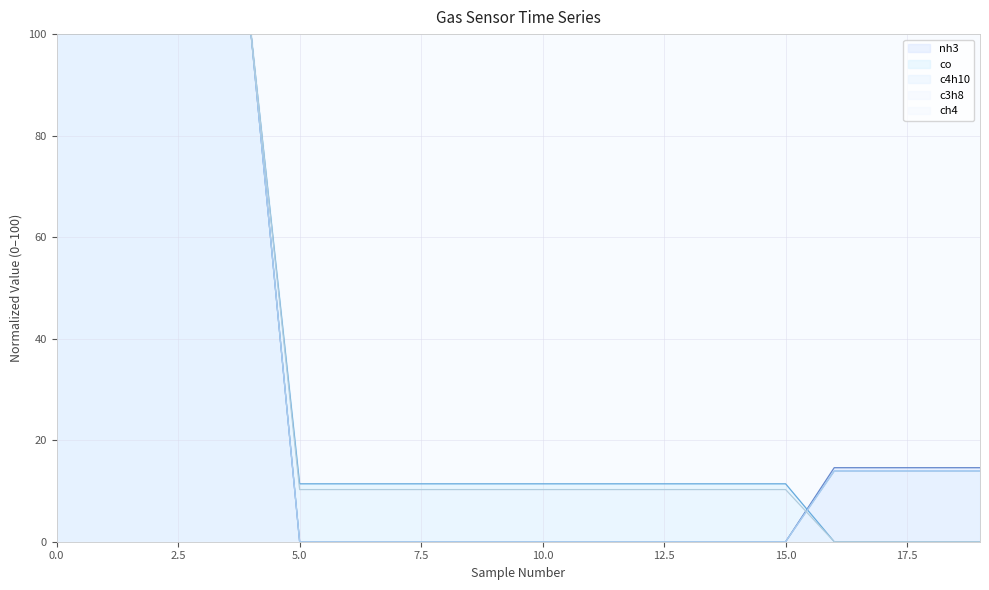

What is the average value of the c3h8 series?

27.8